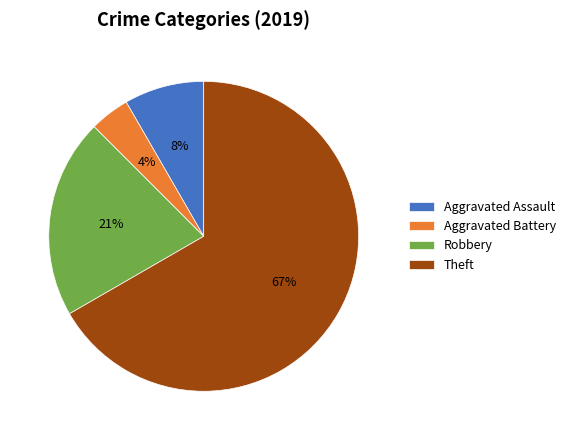

Which has a higher value, Theft or Robbery?

Theft